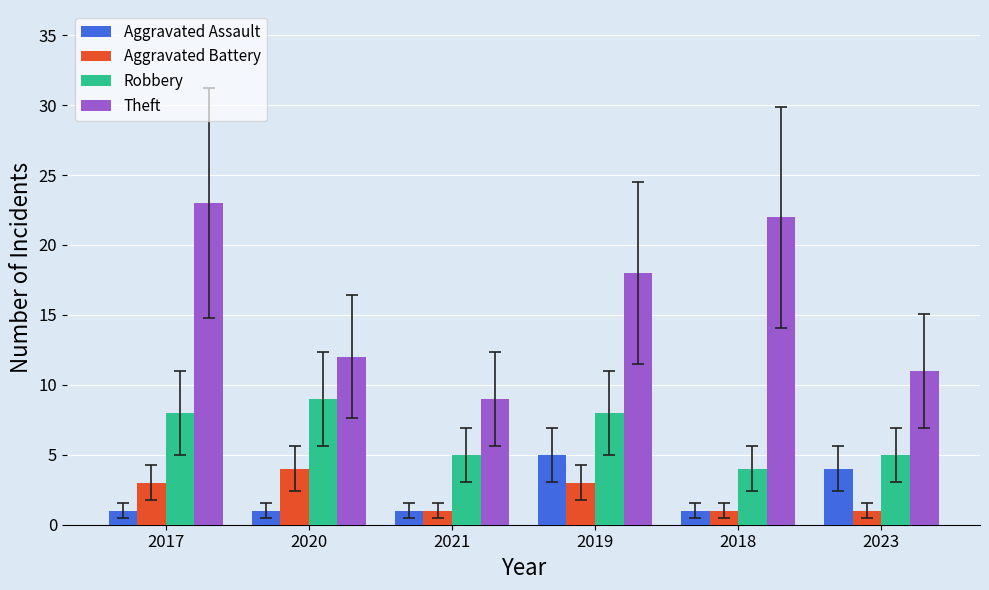

Is it true that Aggravated Battery equals 1 at 2018?

True